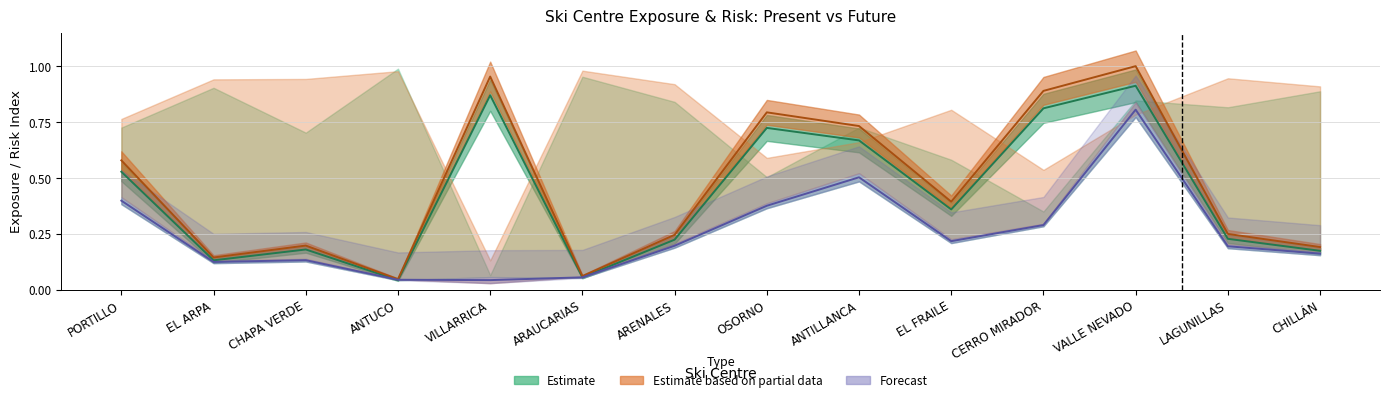

What is the maximum value shown in the chart?

1.0